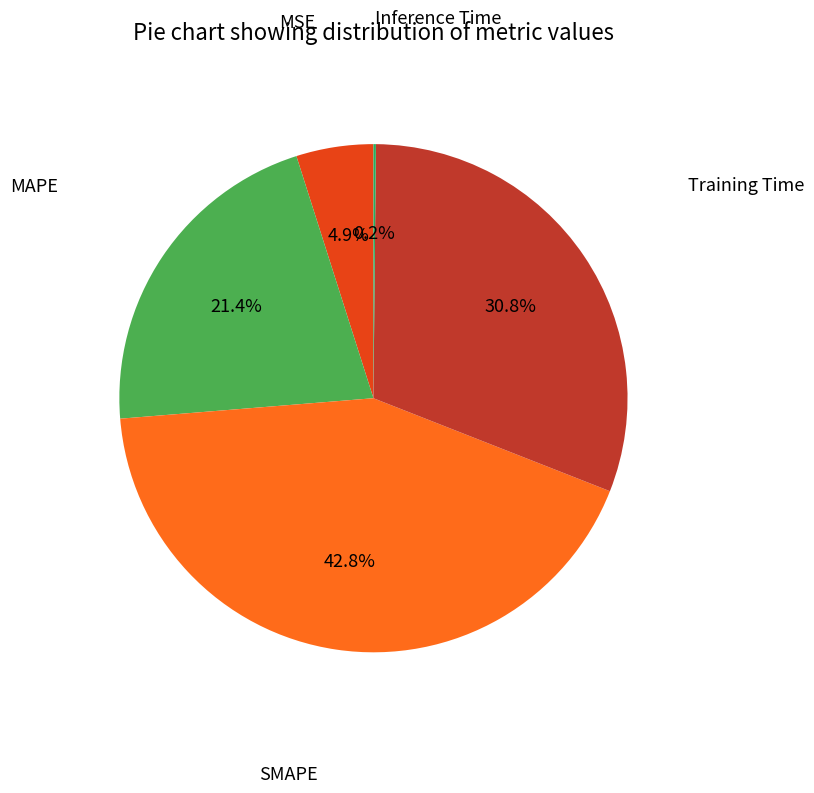

Is there a majority slice in this chart?

No